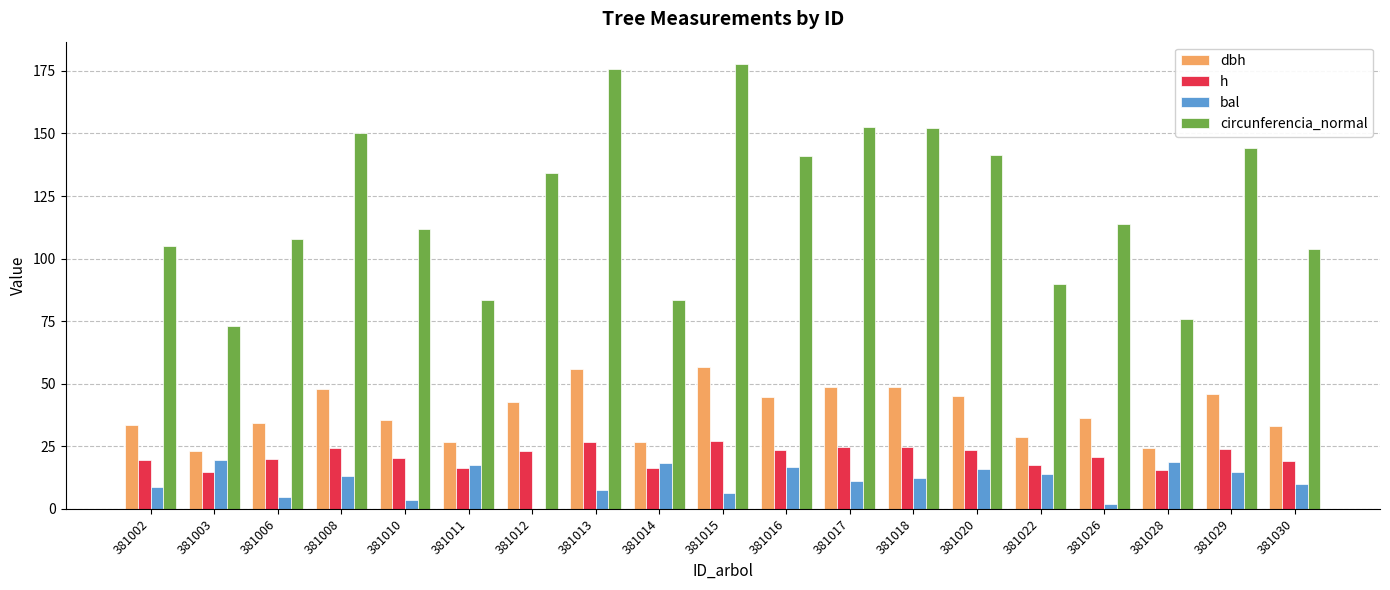

Which series changed the most between 381016 and 381022?

circunferencia_normal